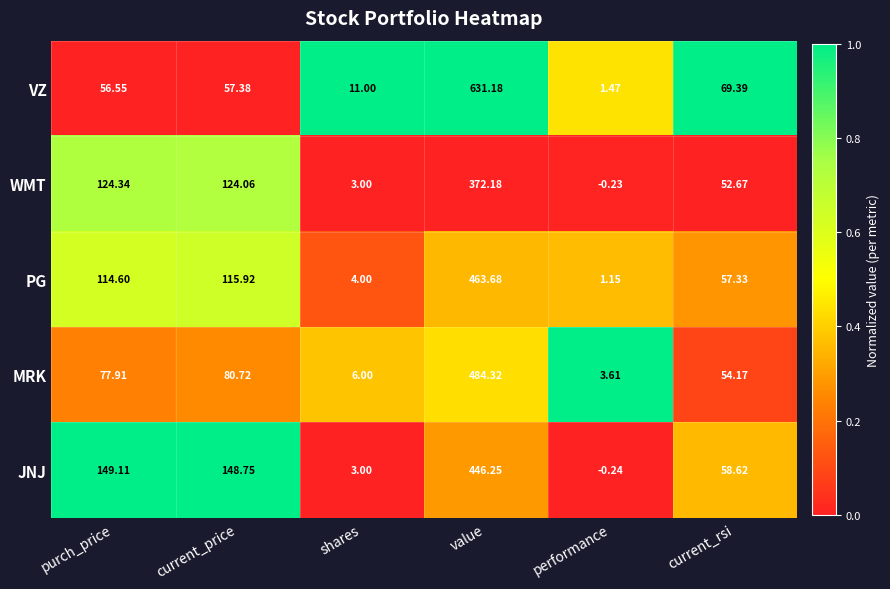

At which category is the sum across all series the highest?

value